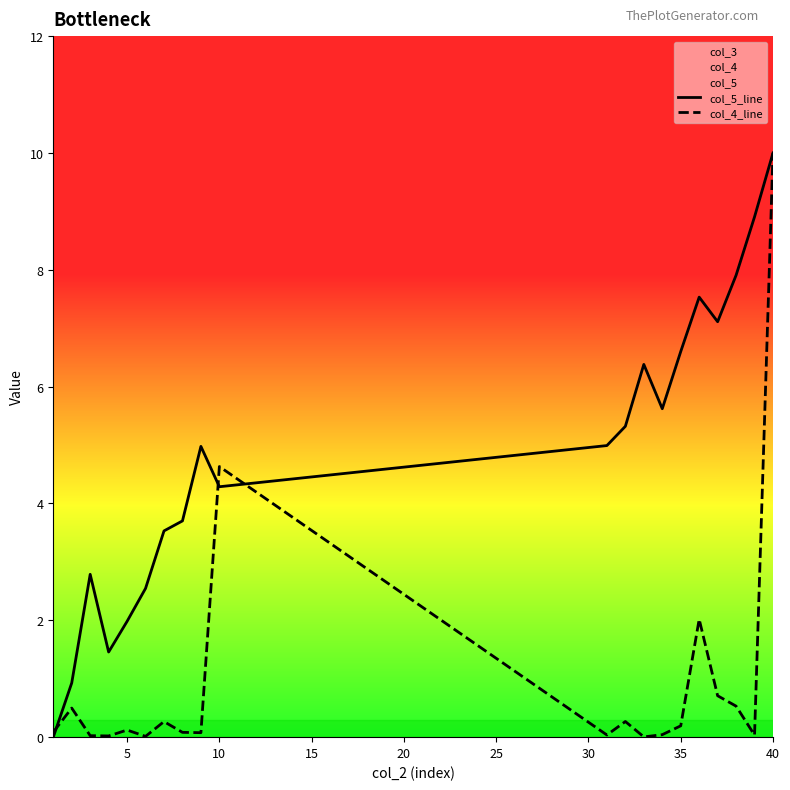

How many interior local peaks does the col_4_line series have?

6